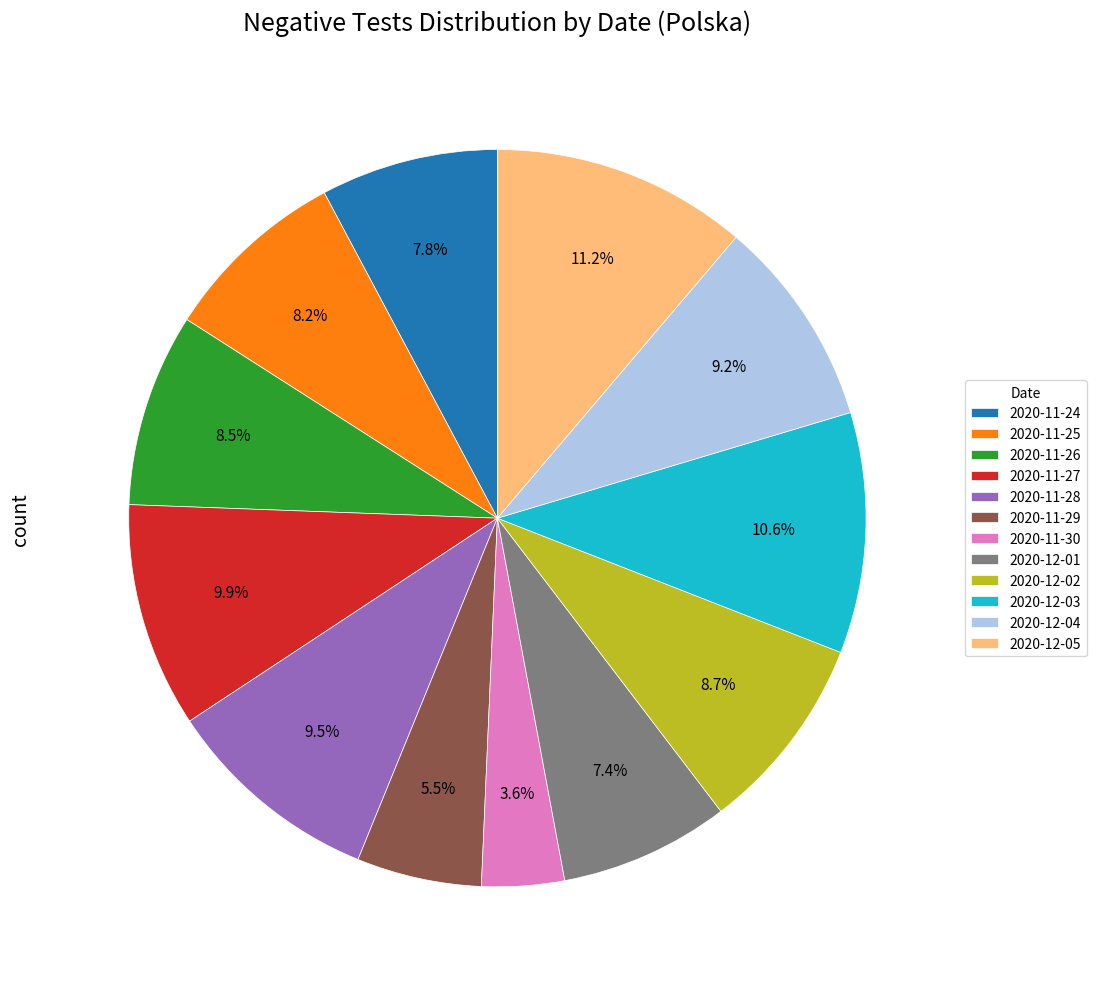

What is the largest slice in the pie chart?

2020-12-05